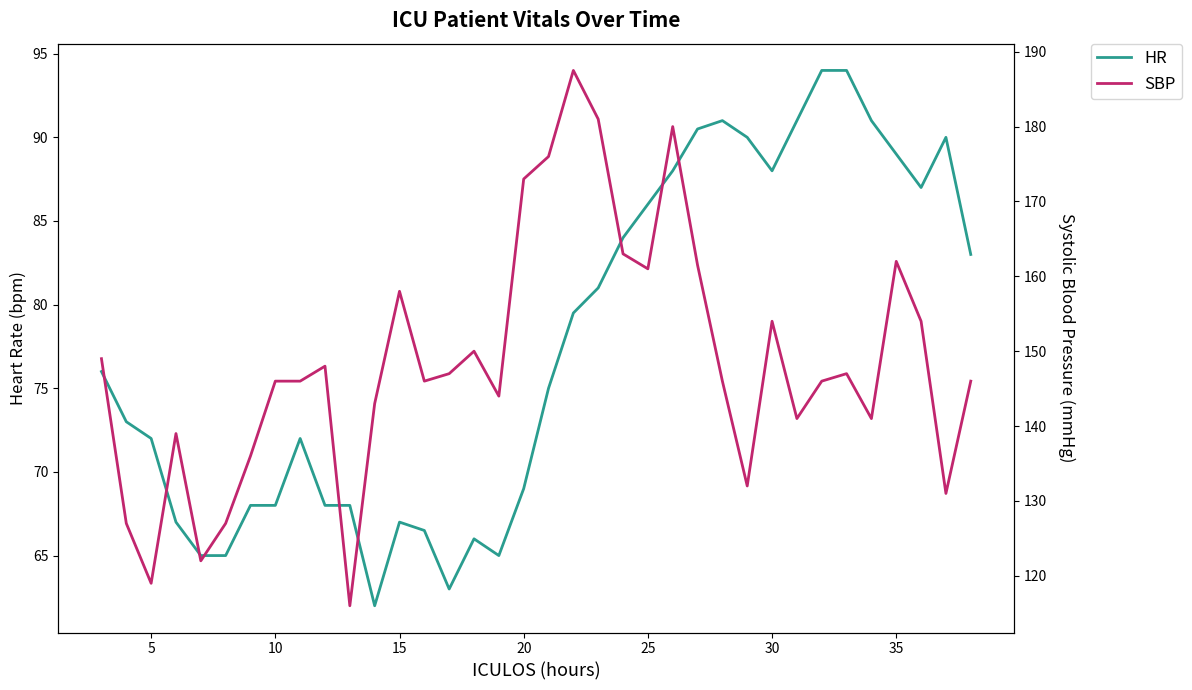

Rank the series by their average value, from lowest to highest.

HR, SBP